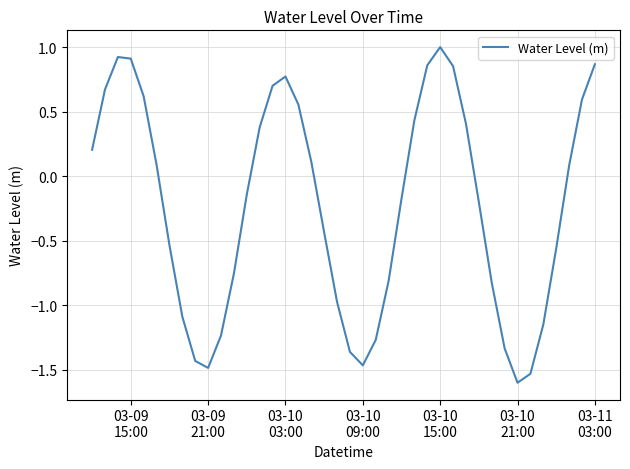

How many series are shown in this chart?

1